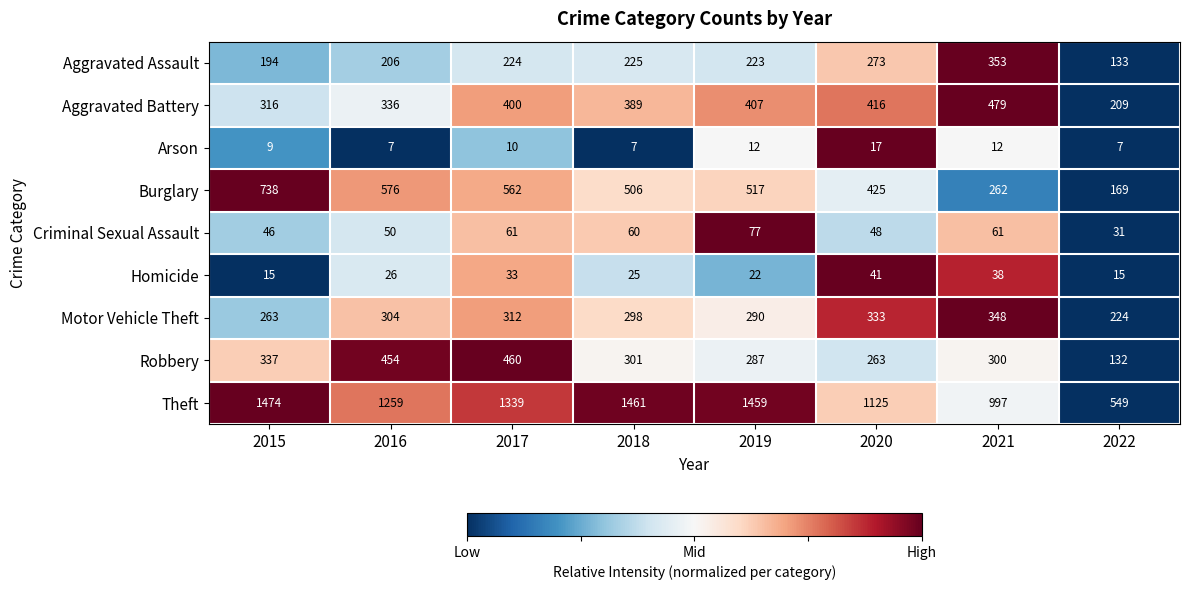

How many values in the Motor Vehicle Theft series are below 304?

4